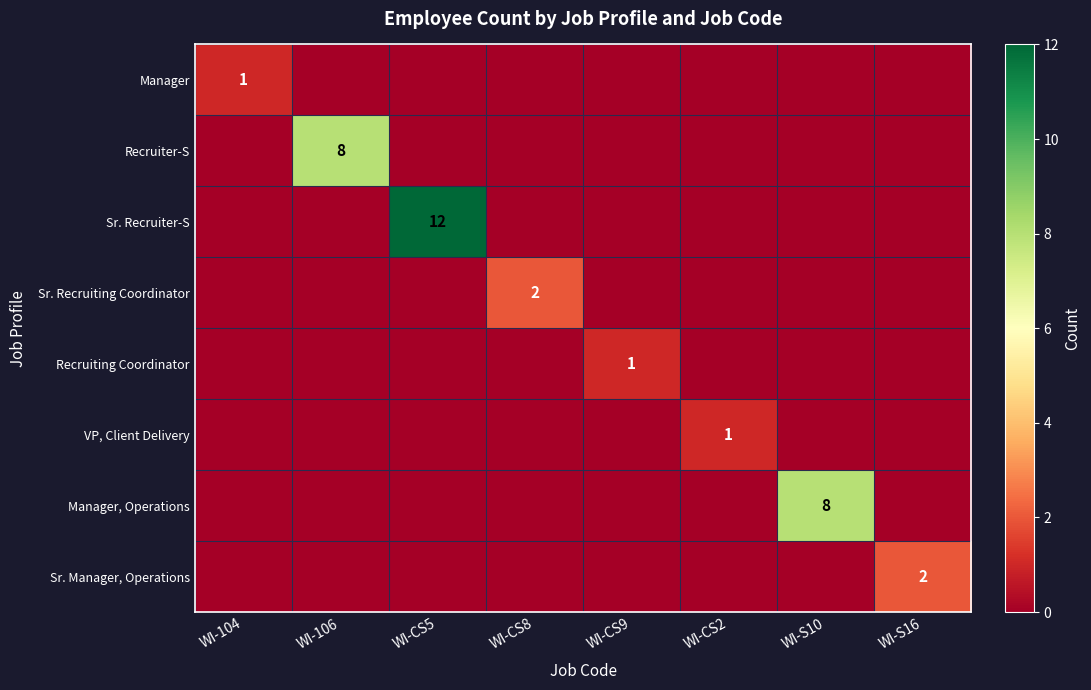

Is the value of Recruiter-S at WI-104 greater than the value of Recruiting Coordinator at WI-CS9?

No